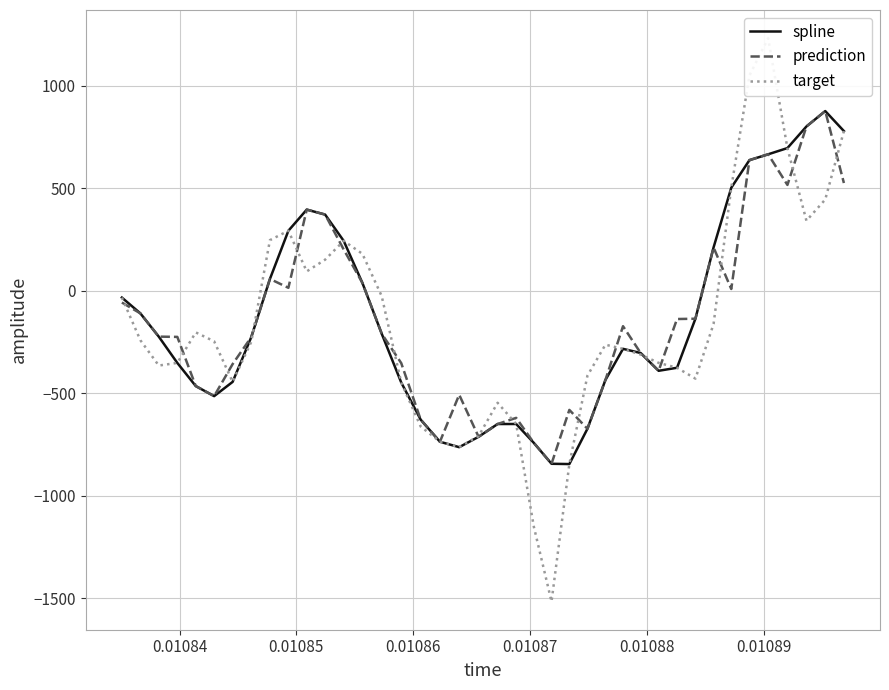

What is the minimum value for spline?

-844.7